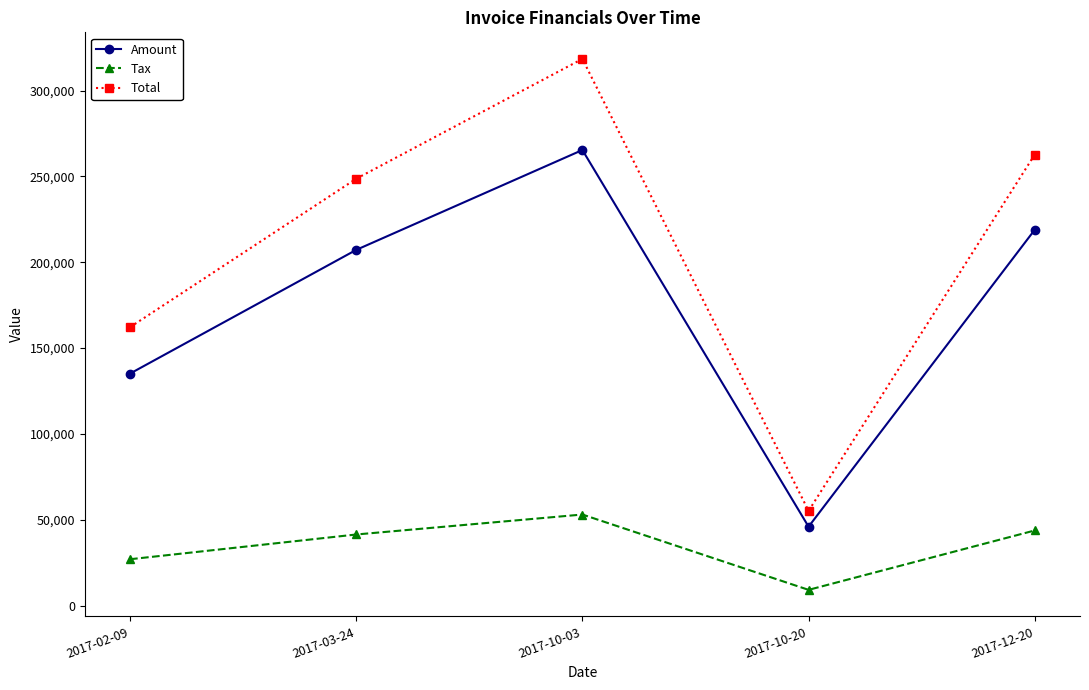

In Amount, how many points are lower than both neighbors (excluding endpoints)?

1